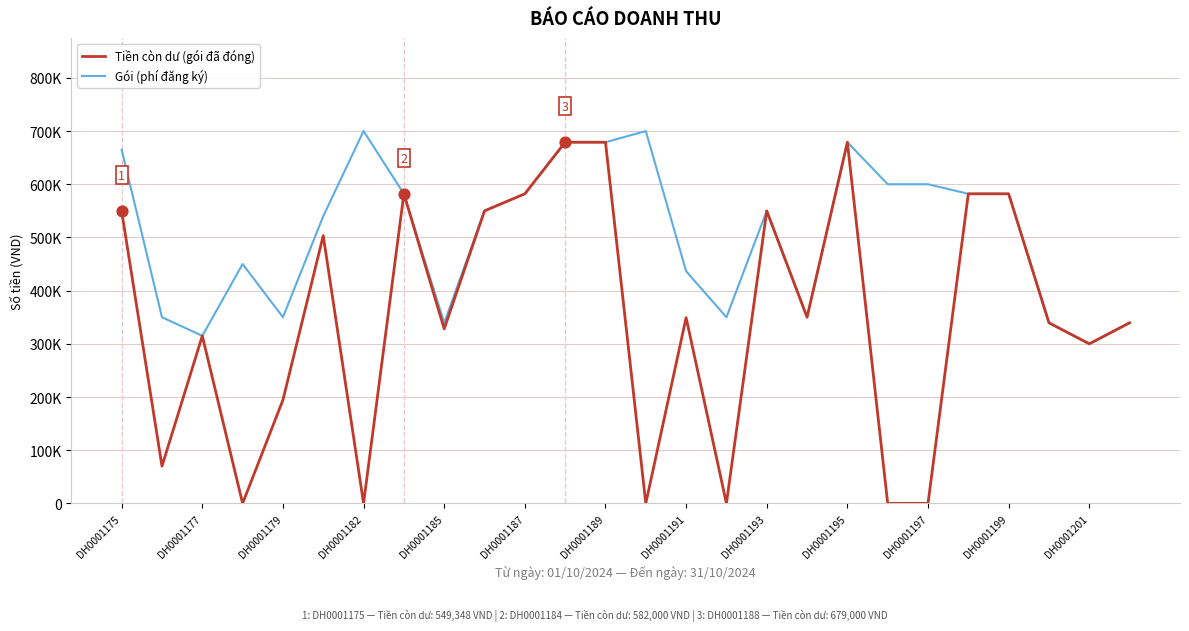

Which series has the largest total across all categories?

Gói (phí đăng ký)